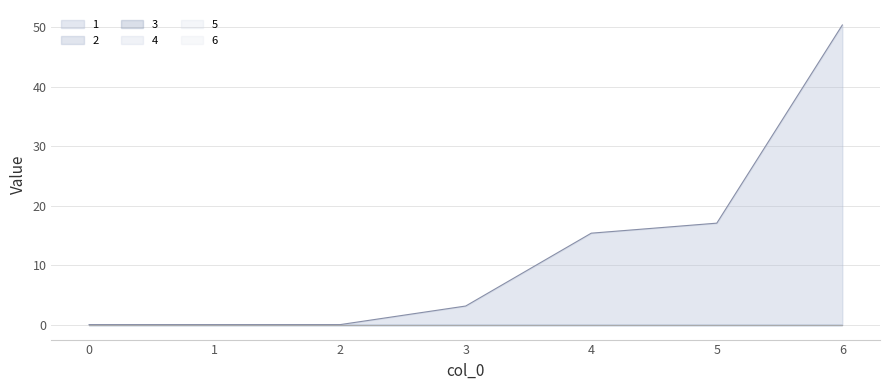

At which category is the sum across all series the highest?

6